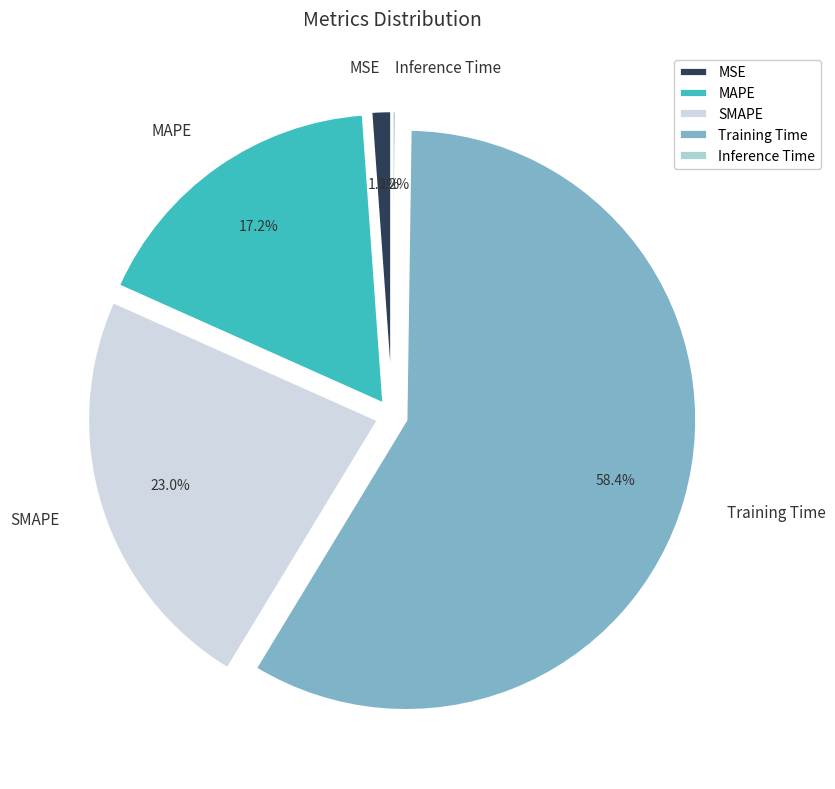

Which category has the biggest portion of the pie?

Training Time